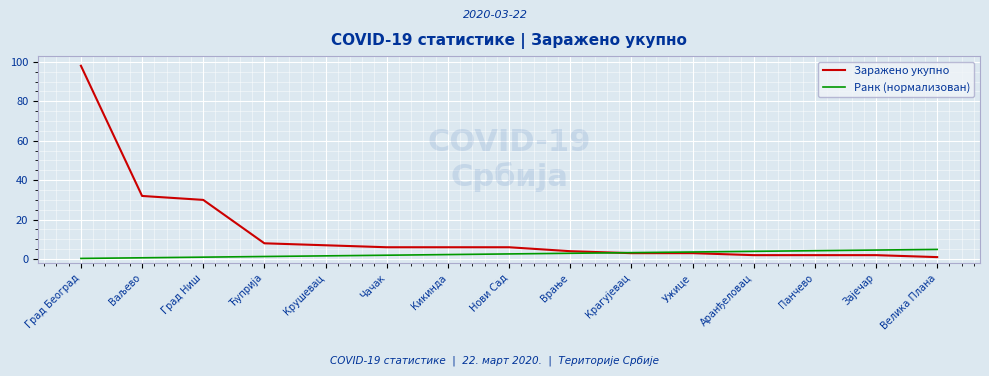

Rank the series at Чачак from lowest to highest value.

Ранк (нормализован), Заражено укупно